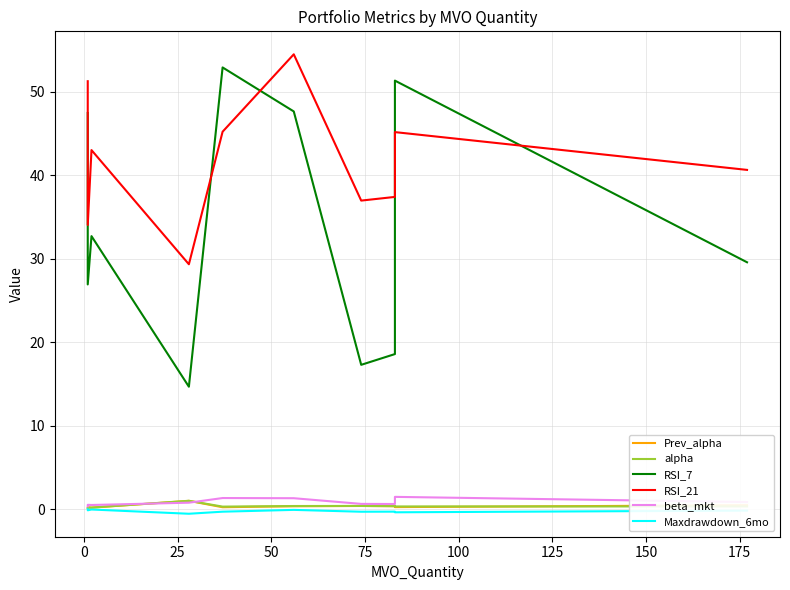

What is the maximum value for RSI_7?

52.9